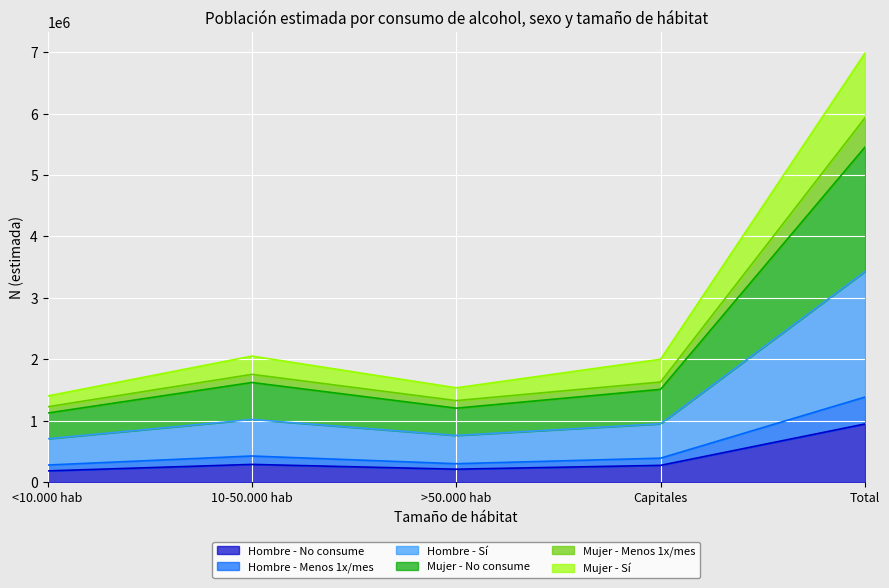

At which category is the sum across all series the highest?

Total